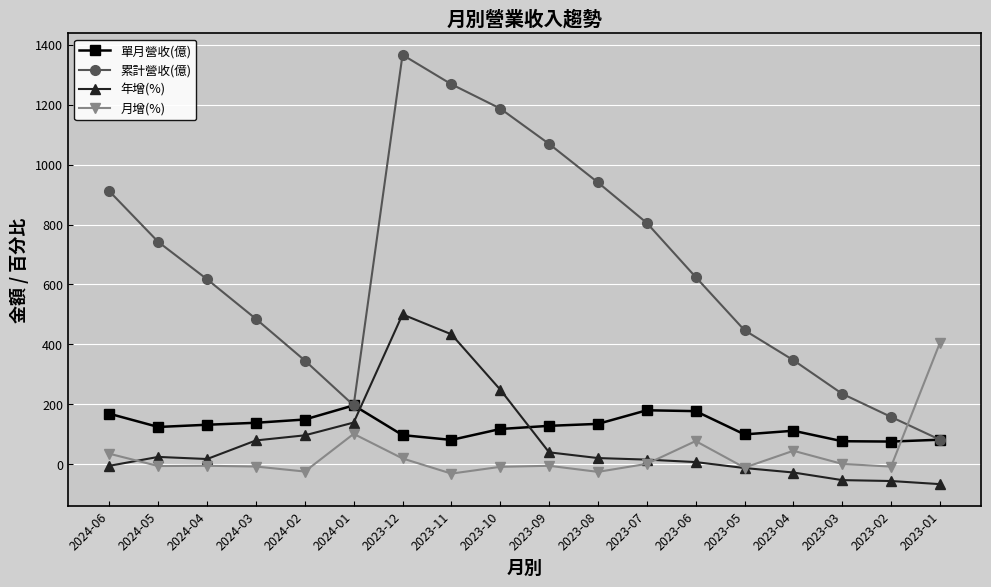

True or false: 年增(%) has more than 0 interior local peaks.

True